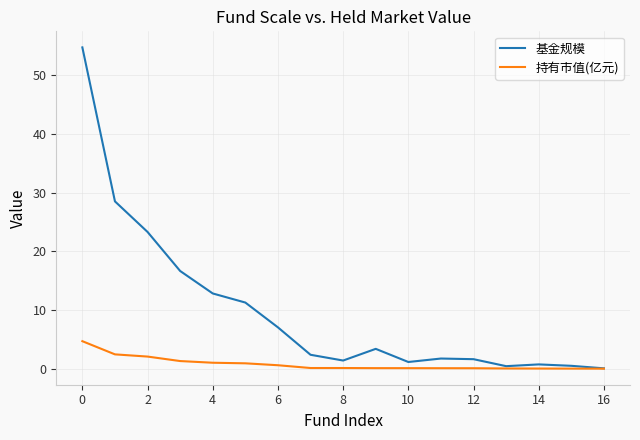

List the series in order of their overall mean, lowest first.

持有市值(亿元), 基金规模